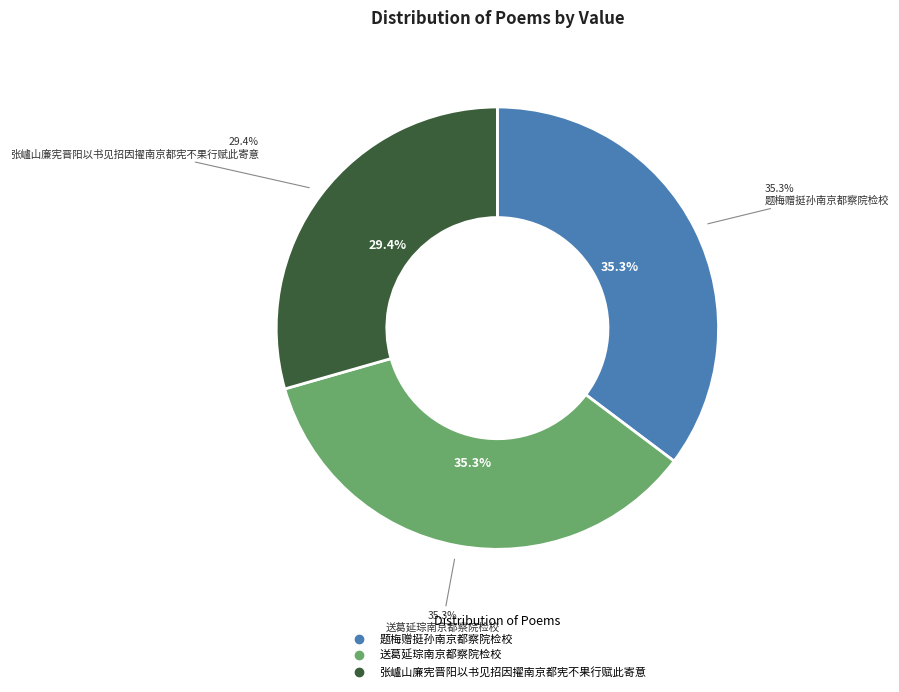

What is the smallest slice in the pie chart?

张㠠山廉宪晋阳以书见招因擢南京都宪不果行赋此寄意